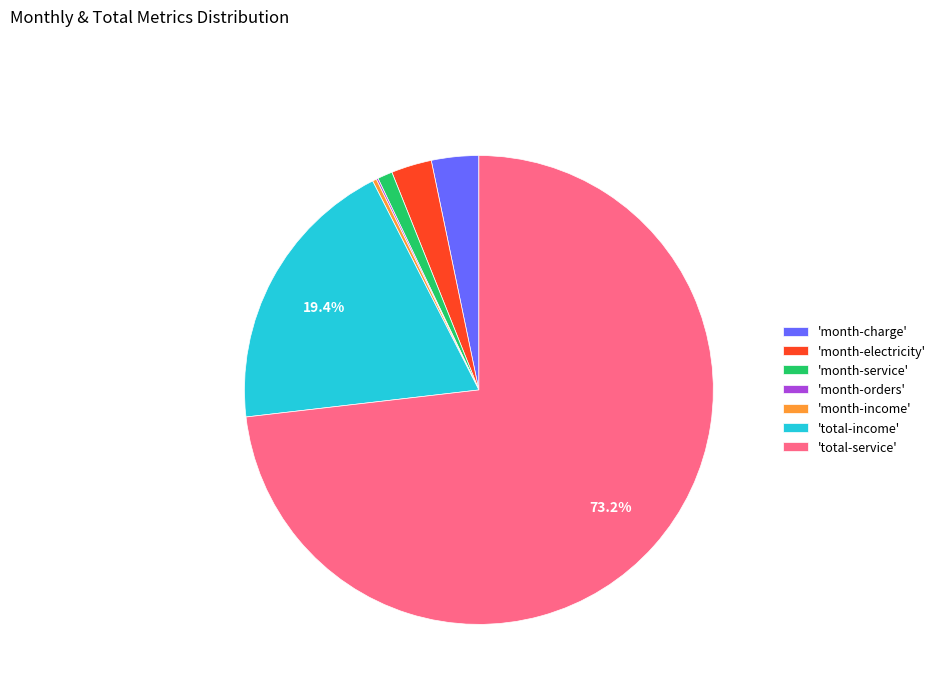

What is the largest slice in the pie chart?

'total-service'